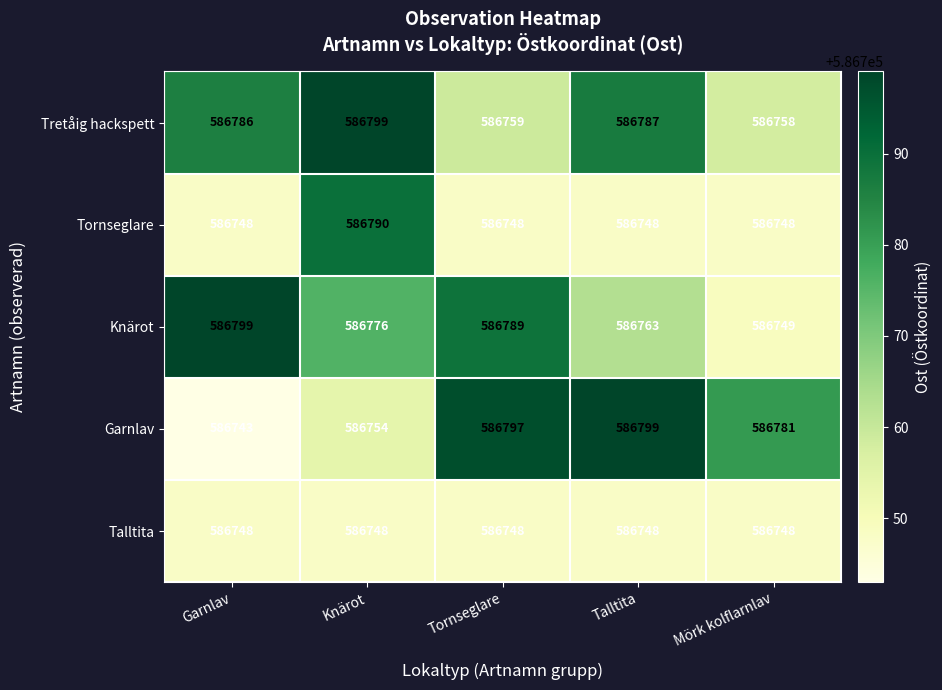

Reading right to left, list all the values displayed in this chart.

Tretåig hackspett: Mörk kolflarnlav=586758	Talltita=586787	Tornseglare=586759	Knärot=586799	Garnlav=586786
Tornseglare: Mörk kolflarnlav=586748	Talltita=586748	Tornseglare=586748	Knärot=586790	Garnlav=586748
Knärot: Mörk kolflarnlav=586749	Talltita=586763	Tornseglare=586789	Knärot=586776	Garnlav=586799
Garnlav: Mörk kolflarnlav=586781	Talltita=586799	Tornseglare=586797	Knärot=586754	Garnlav=586743
Talltita: Mörk kolflarnlav=586748	Talltita=586748	Tornseglare=586748	Knärot=586748	Garnlav=586748